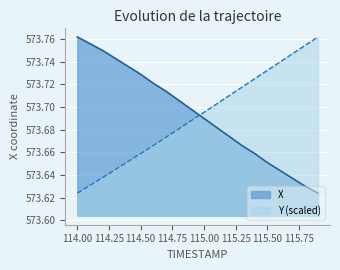

Between which two adjacent categories do Y and X first intersect?

114.9 and 115.0